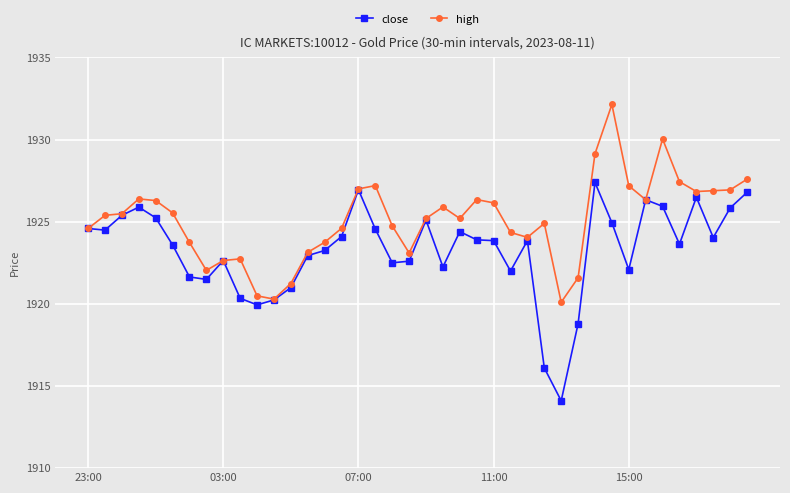

List the series in order of their peak value, lowest first.

close, high